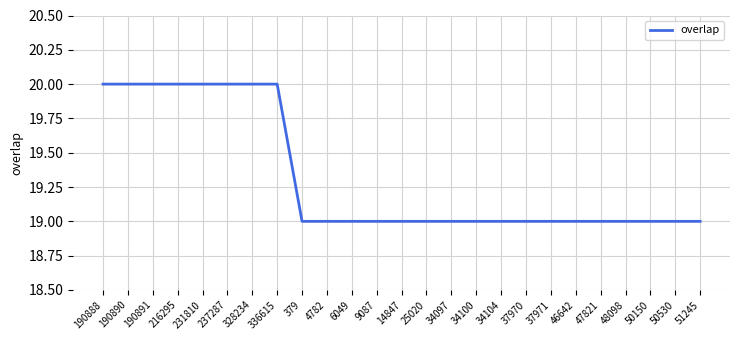

What is the greatest value displayed?

20